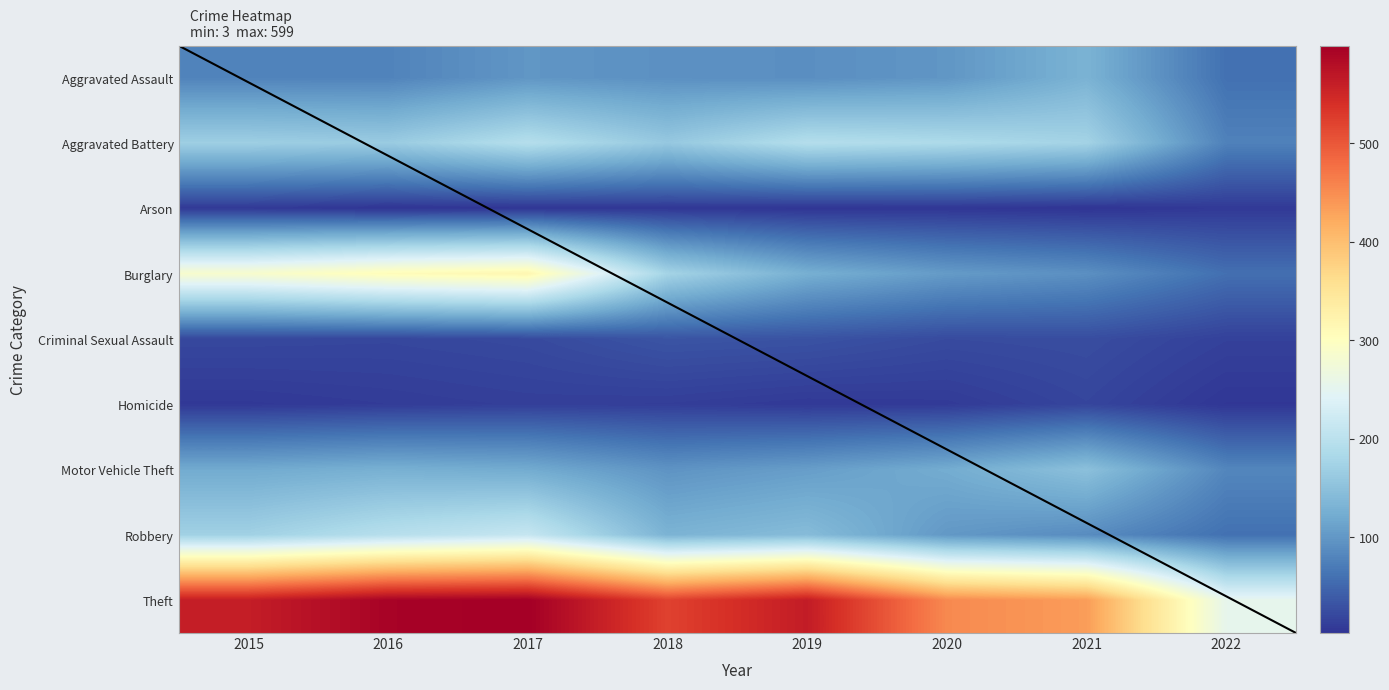

Count the number of data series in this chart.

9